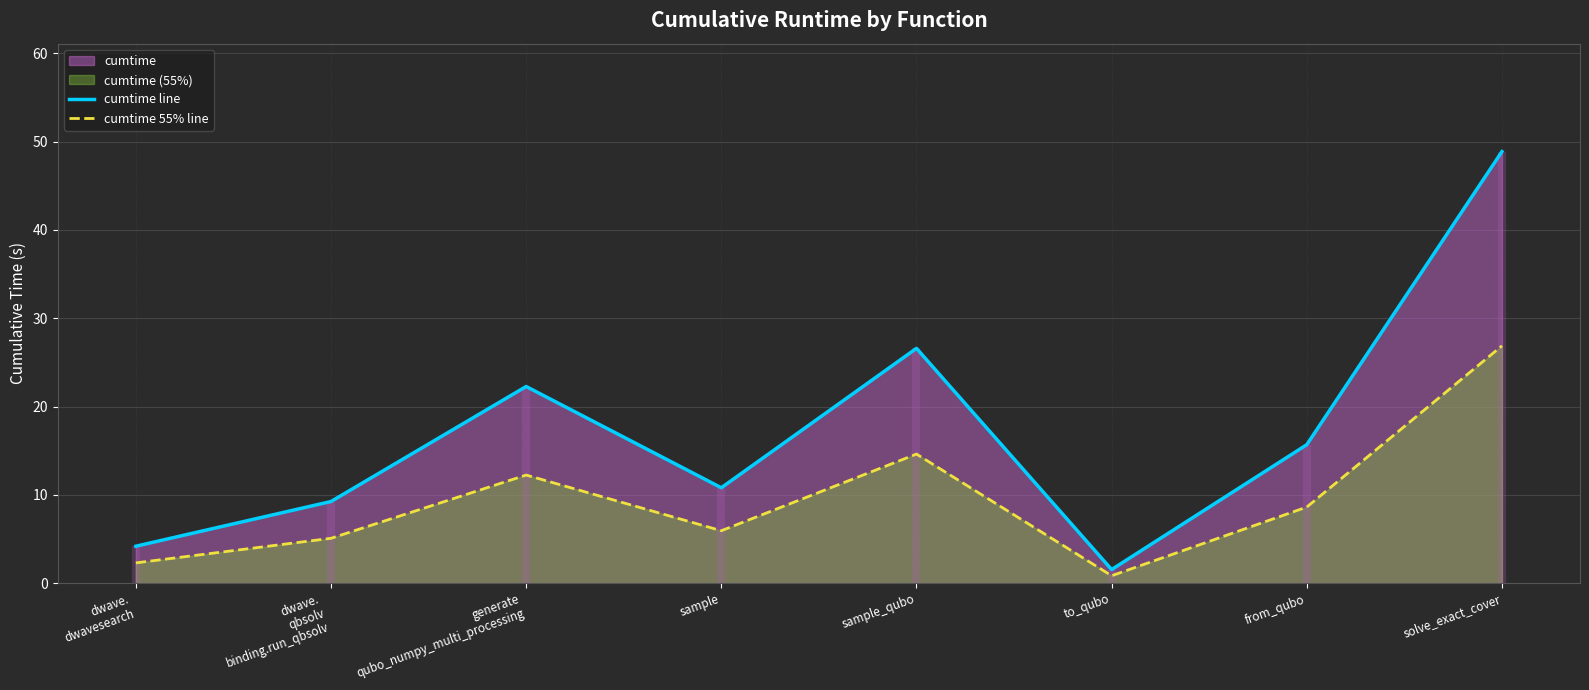

What is the sum of all cumtime 55% line values?

76.6